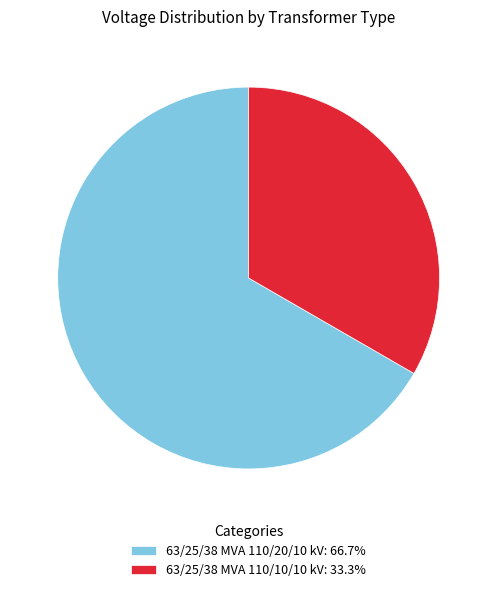

What is the smallest slice in the pie chart?

63/25/38 MVA 110/10/10 kV